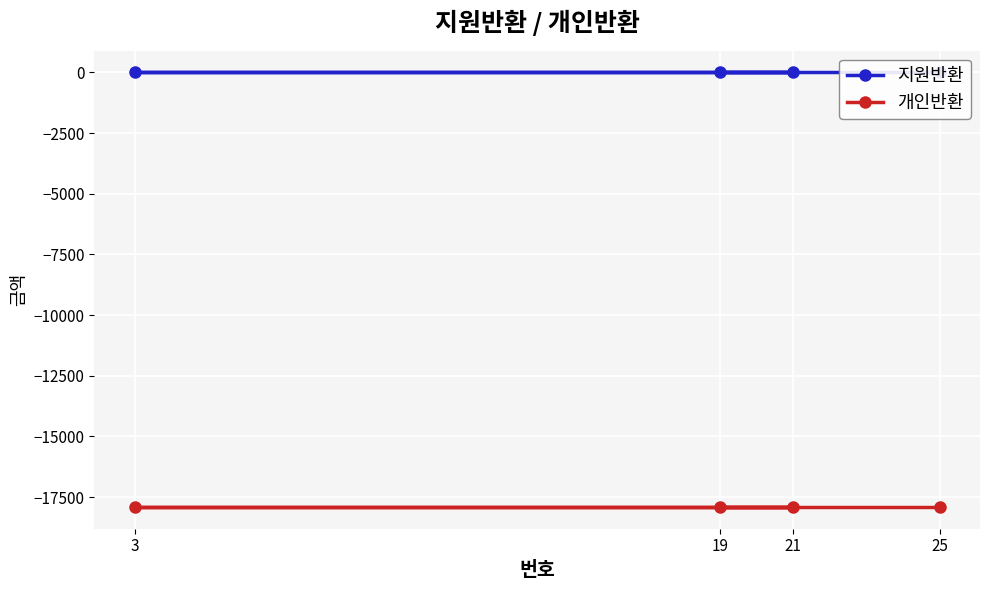

List the series in order of their overall mean, highest first.

지원반환, 개인반환